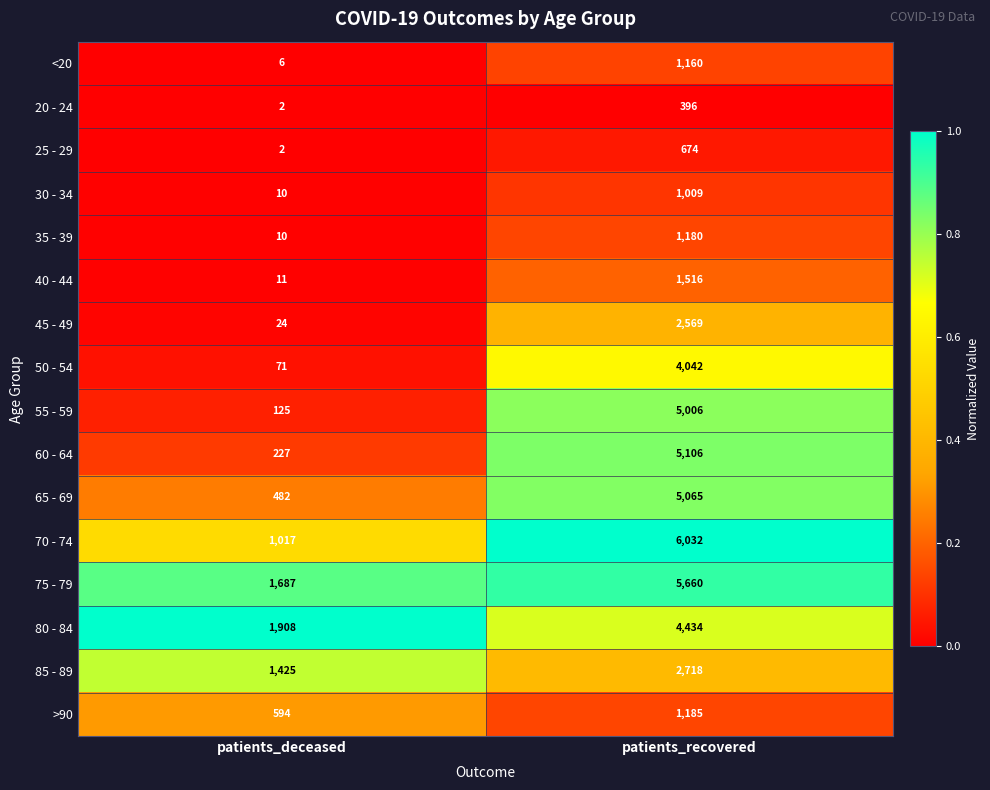

What is the greatest value displayed?

6032